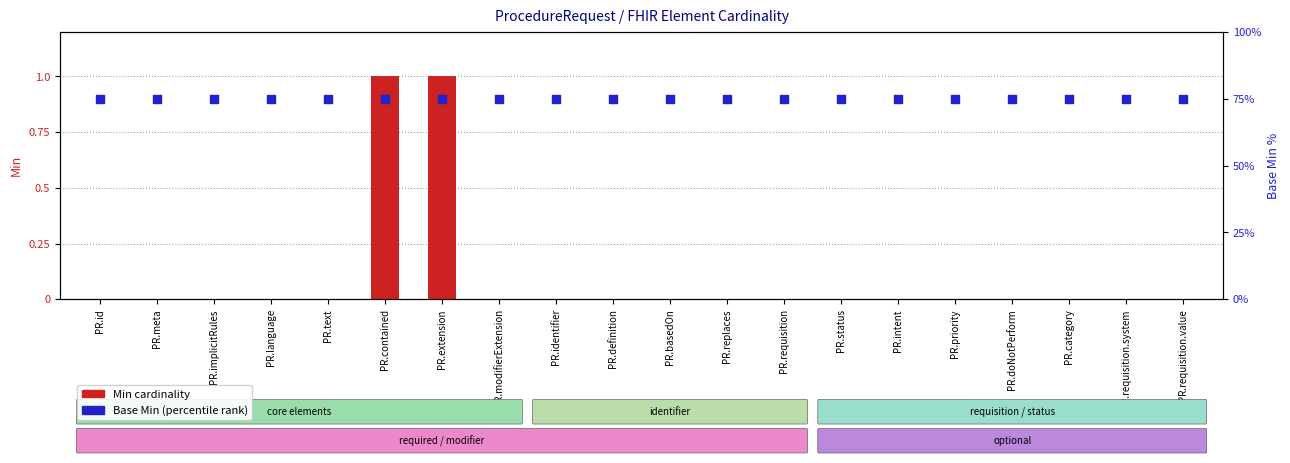

Which series has the largest total across all categories?

Base Min (percentile)